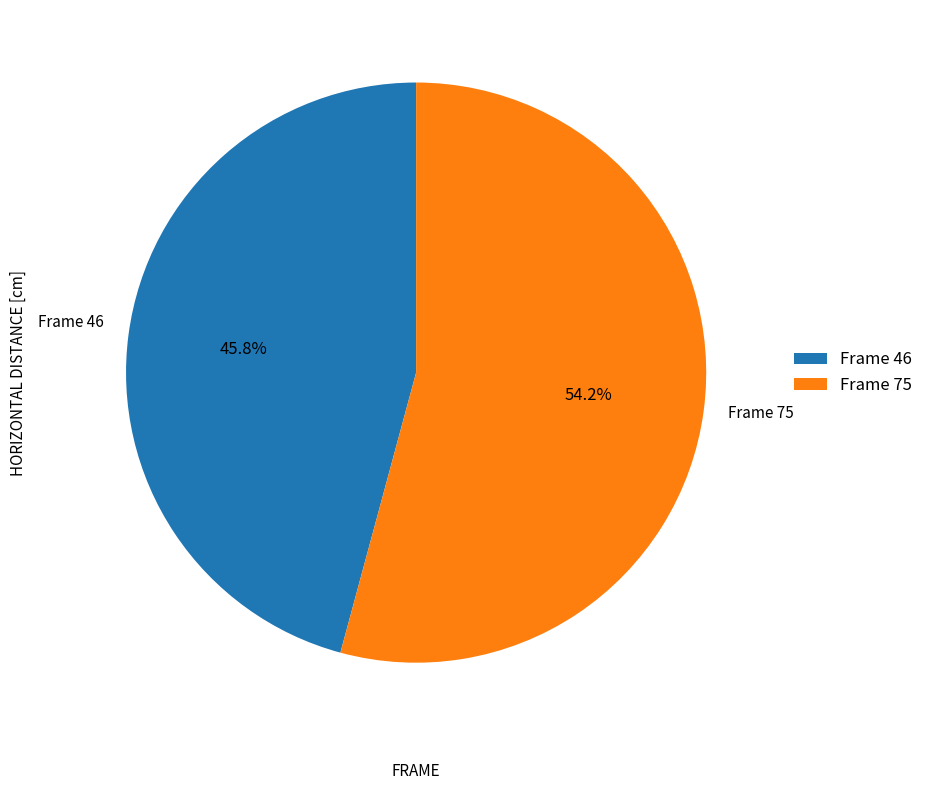

Is the sum of Frame 75 and Frame 46 greater than half?

Yes